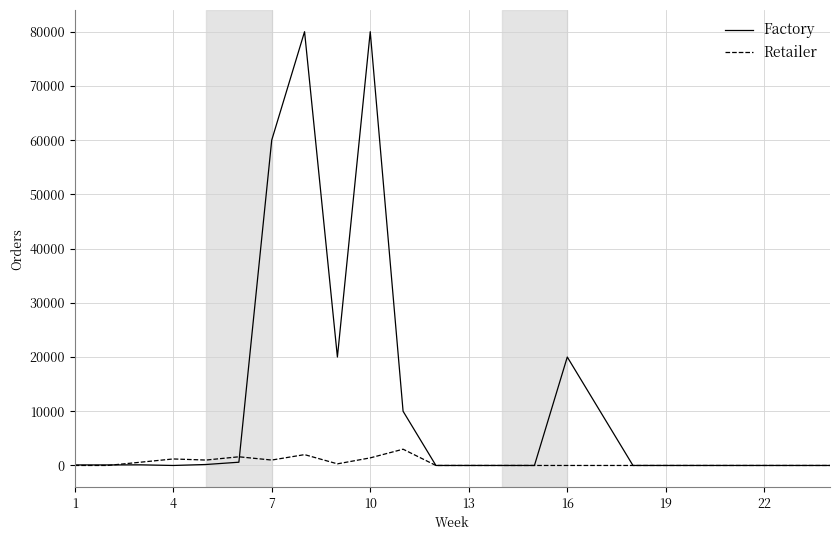

What is the maximum value for Retailer?

3000